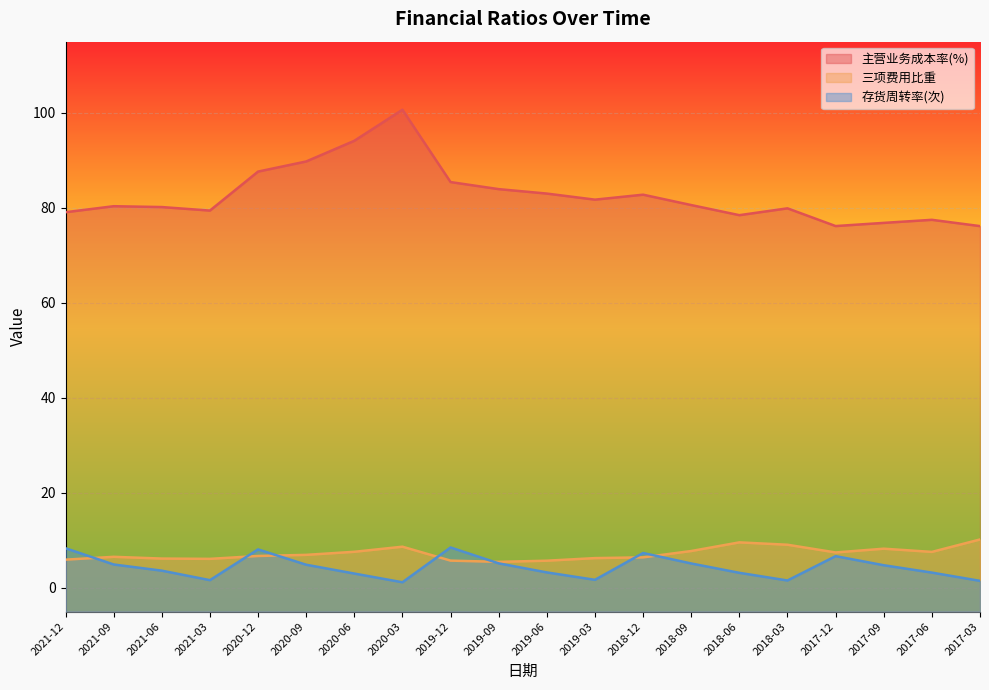

Reading right to left, list all the values displayed in this chart.

主营业务成本率(%): 76.2	77.5	76.8	76.2	79.9	78.5	80.6	82.8	81.7	83.0	84.0	85.4	100.7	94.1	89.8	87.6	79.4	80.2	80.4	79.1
三项费用比重: 10.2	7.6	8.3	7.5	9.1	9.6	7.8	6.4	6.3	5.7	5.5	5.7	8.7	7.6	7.0	6.7	6.1	6.2	6.5	5.9
存货周转率(次): 1.5	3.2	4.8	6.7	1.6	3.2	5.1	7.3	1.7	3.3	5.2	8.5	1.2	3.0	4.9	8.1	1.6	3.6	4.9	8.4